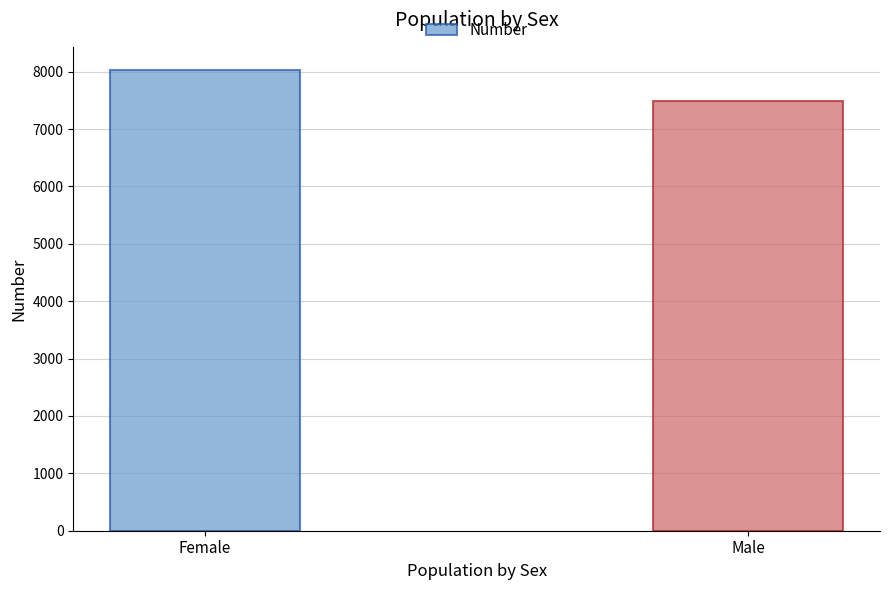

Read the value at Female.

8032